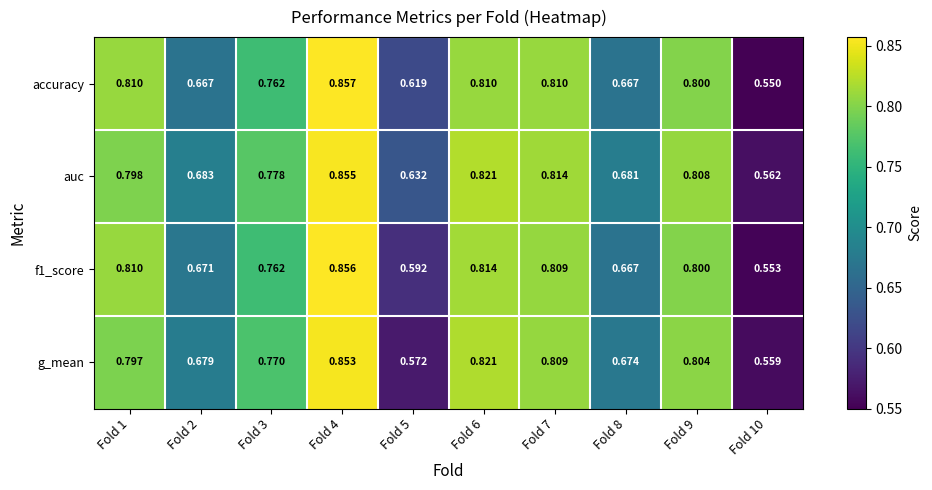

Which series has the largest range (max minus min)?

accuracy